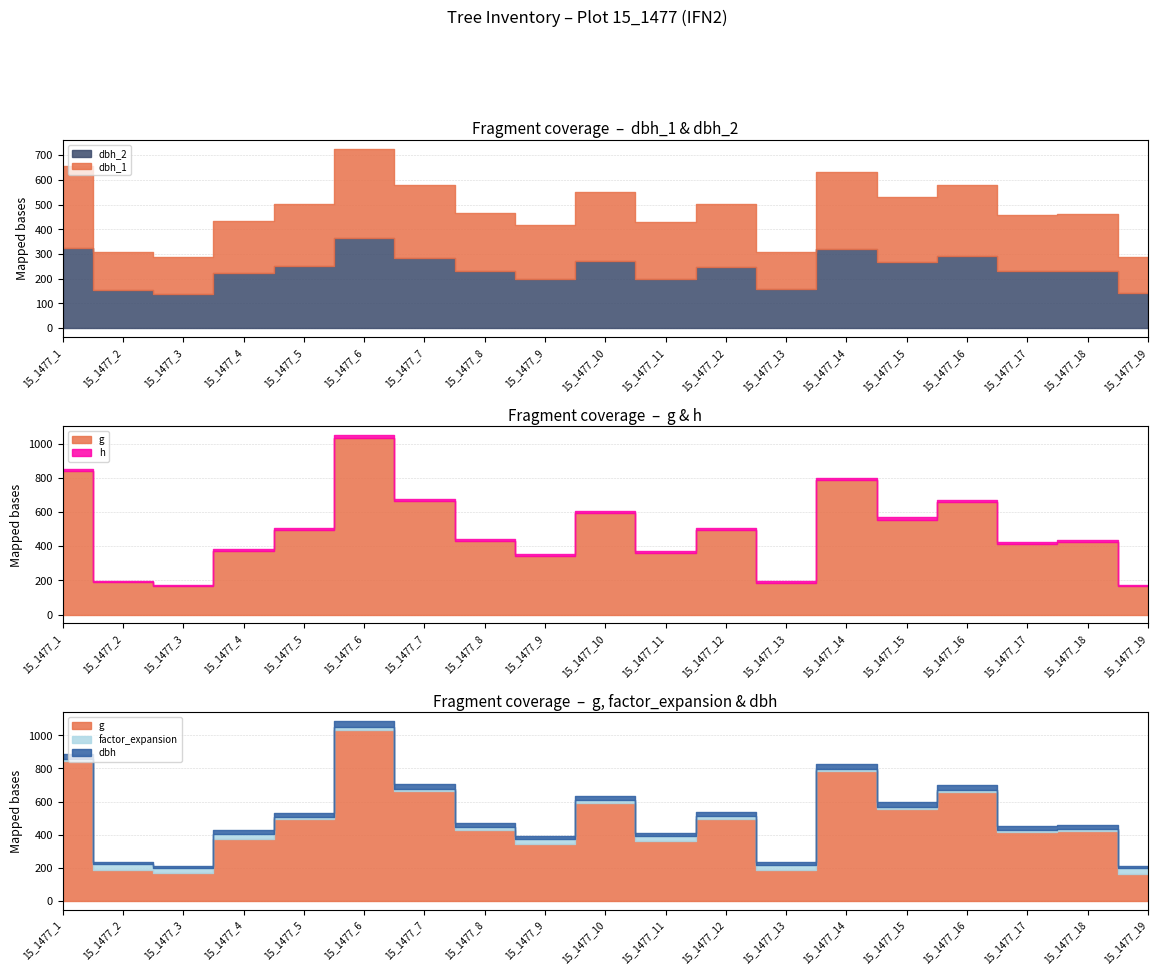

True or false: dbh has more than 1 points higher than both neighbors.

True